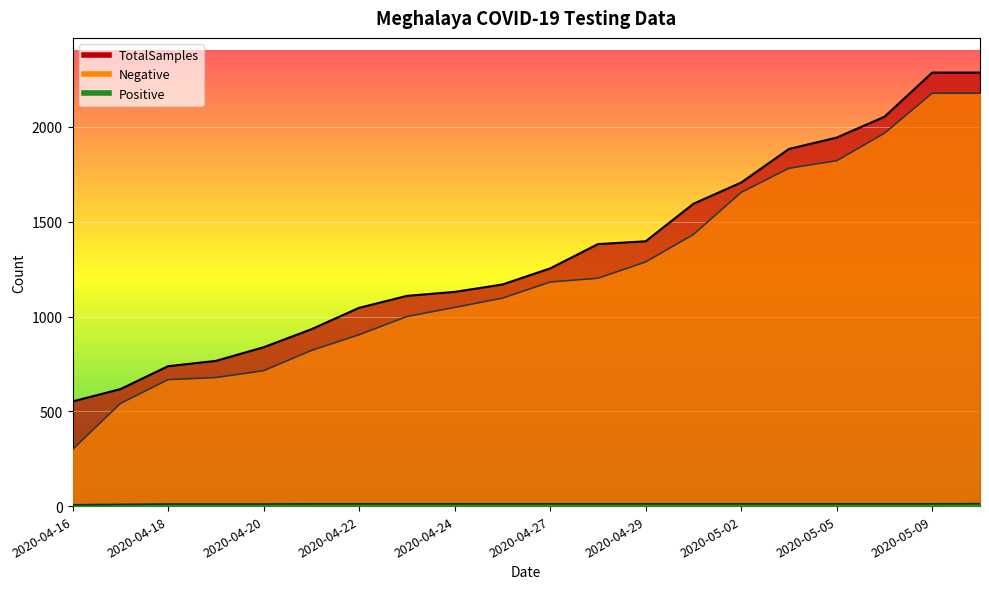

List the series in order of their peak value, lowest first.

Positive, Negative, TotalSamples